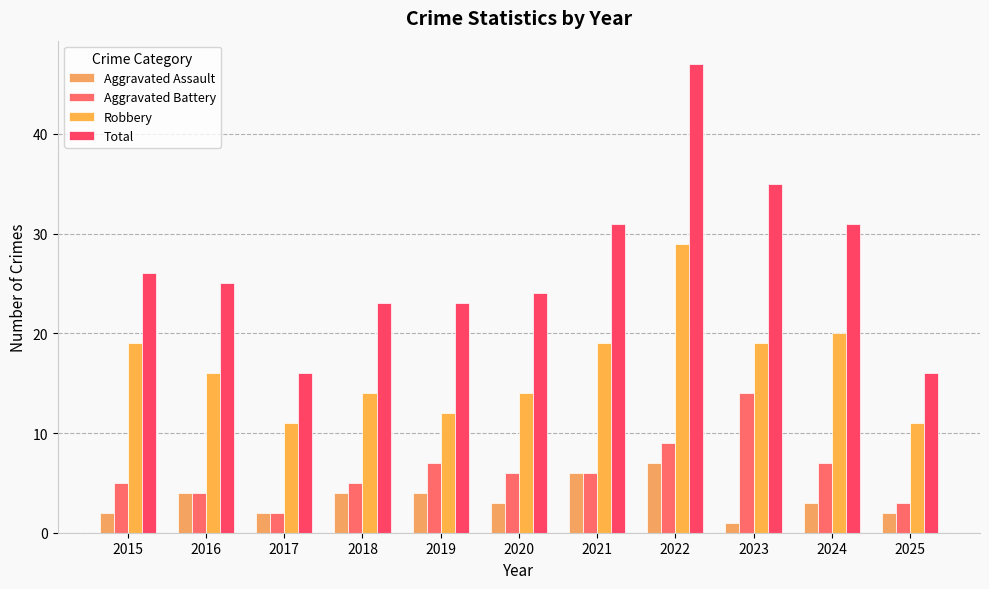

How many bars are there in total?

44